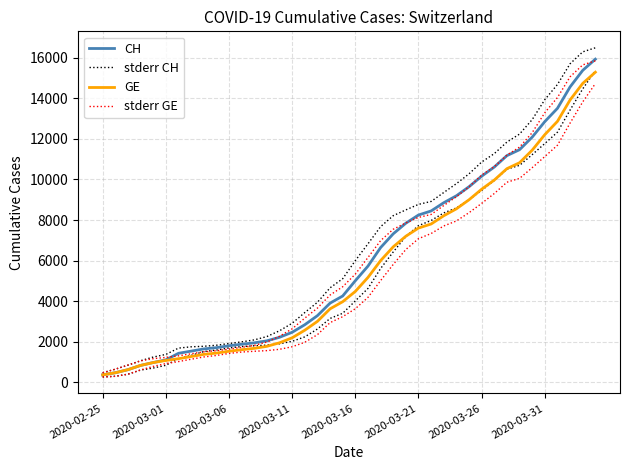

What is the difference between the stderr CH values at 24 and 15?

5583.9